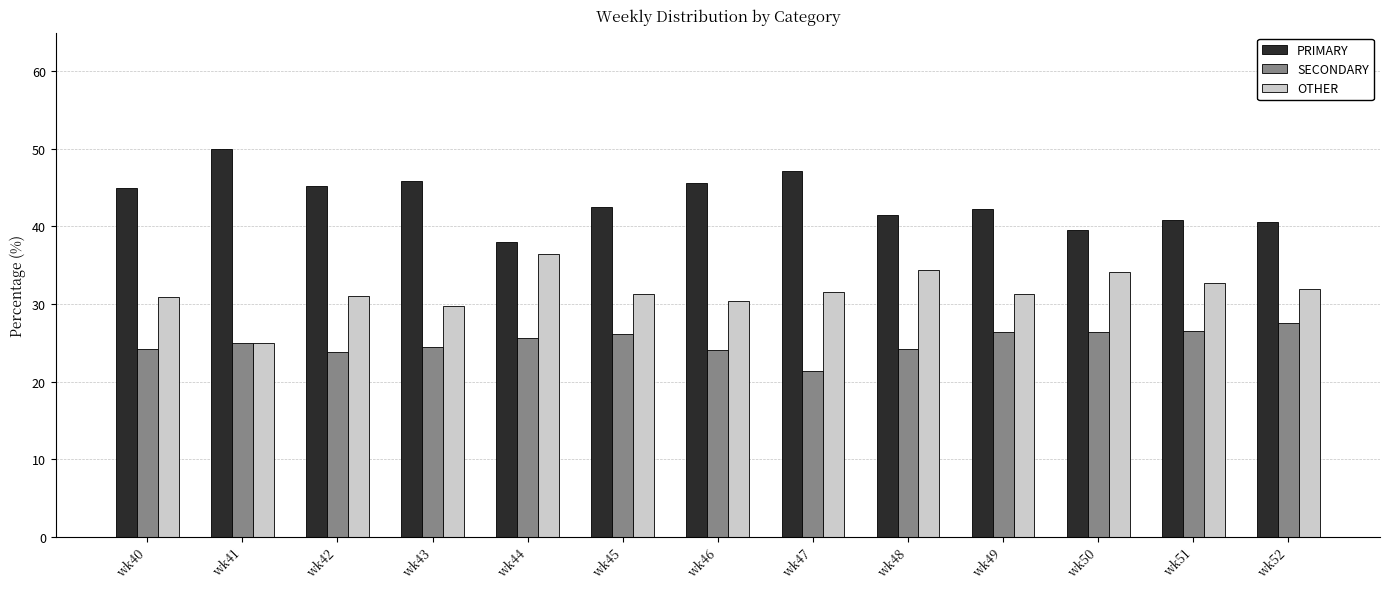

What is the sum of all SECONDARY values?

325.9